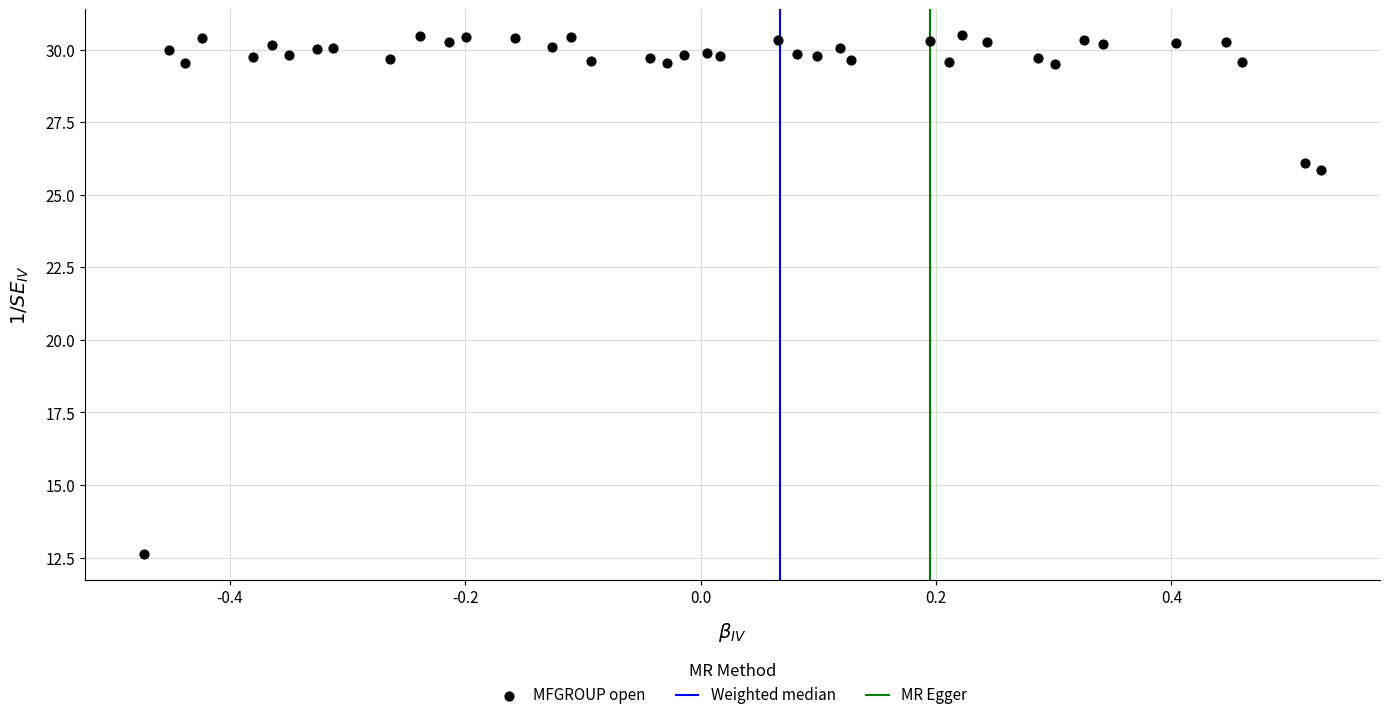

What is the range of X values (max minus min)?

1.0